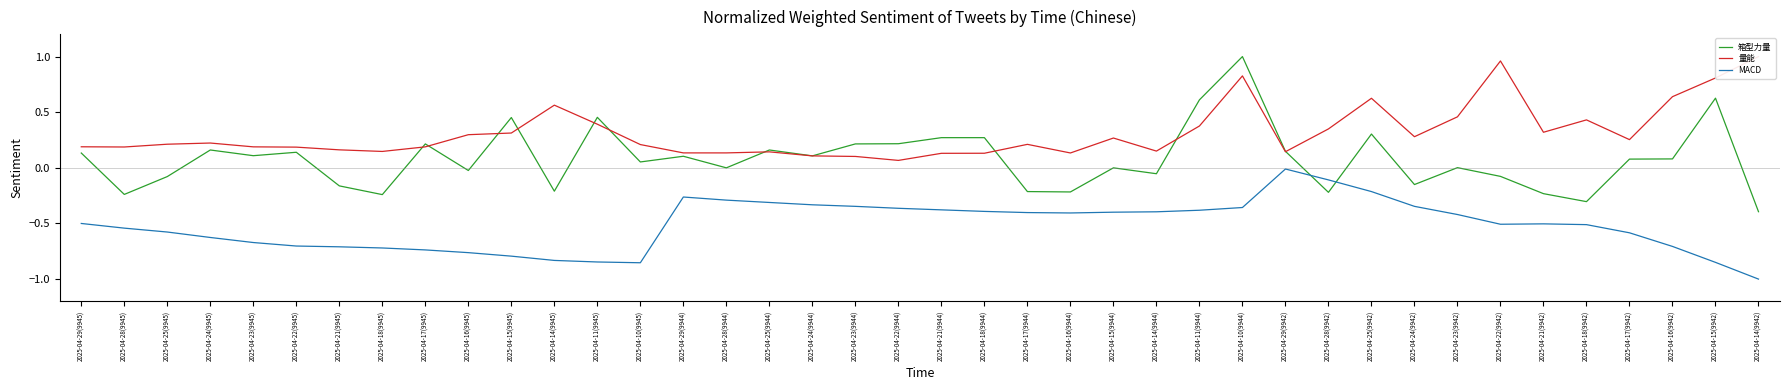

What is the label of the 31st point from the left?

2025-04-25(9942)